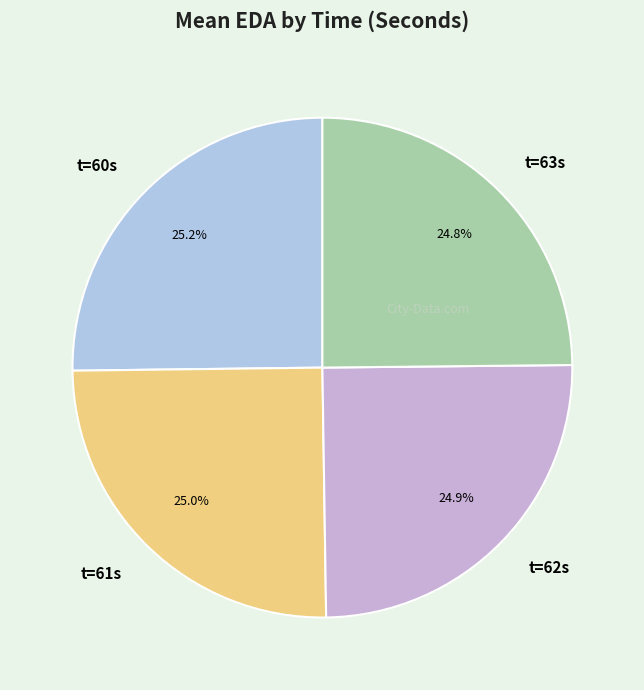

Is there a majority slice in this chart?

No